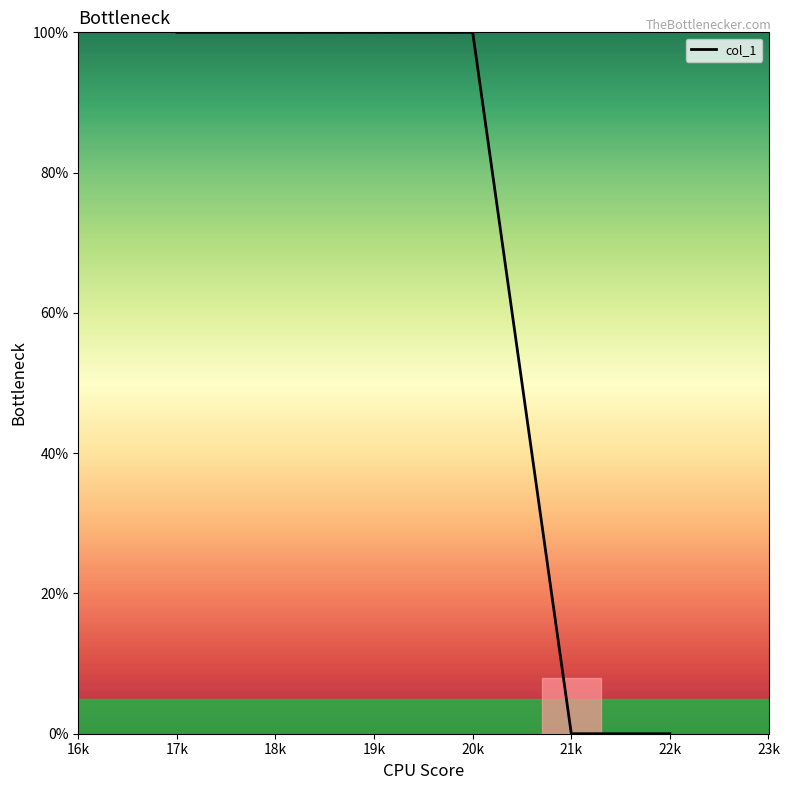

What is the difference between the values at 18k and 21k?

100